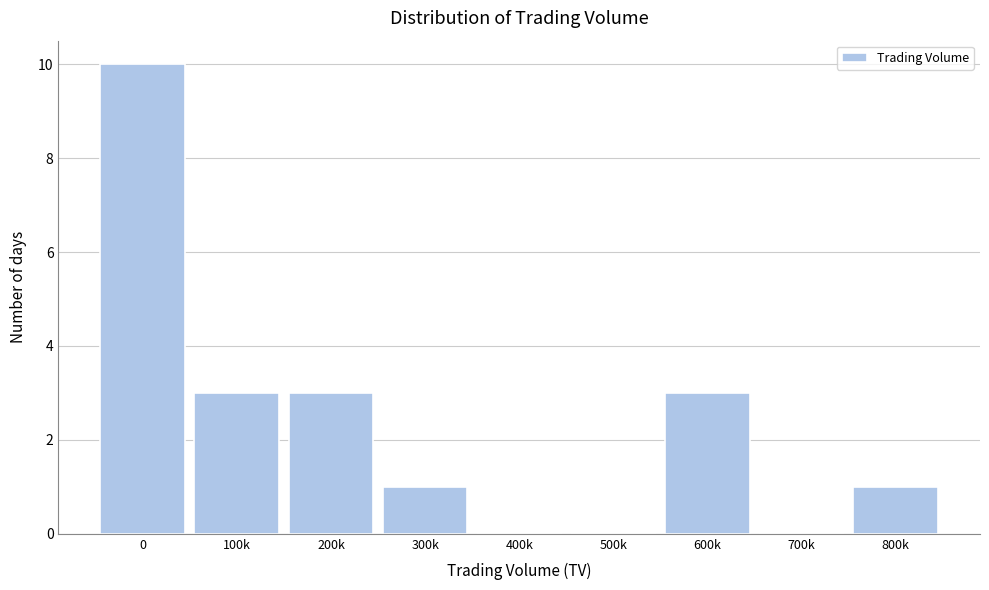

Reading left to right, list all the values displayed in this chart.

0=10	100k=3	200k=3	300k=1	400k=0	500k=0	600k=3	700k=0	800k=1